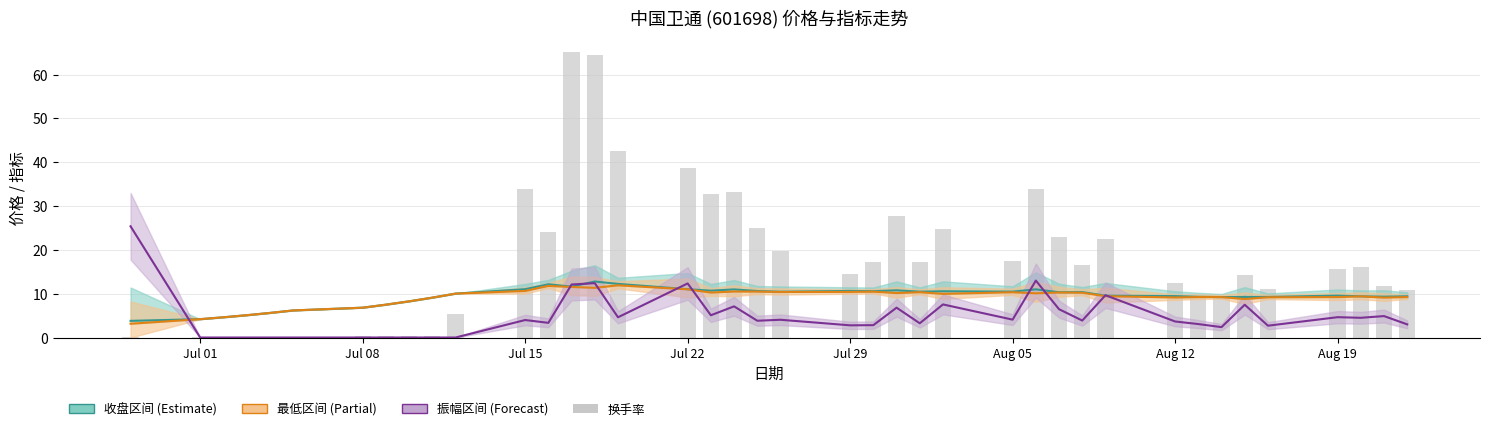

True or false: 振幅区间 has a value of 12.3 at Jul 22.

True